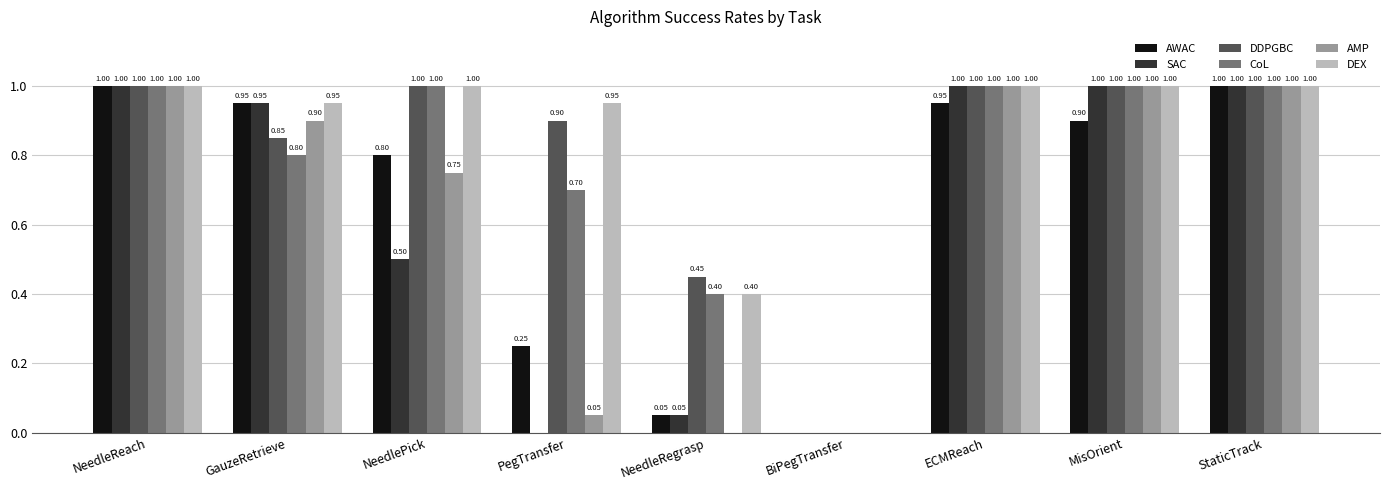

What is the total value across all series at GauzeRetrieve?

5.4